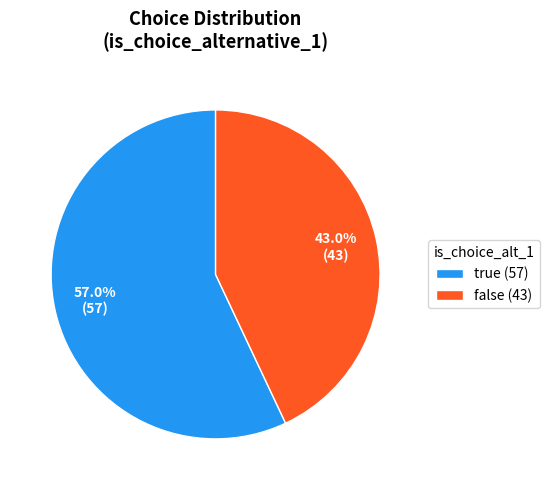

What percentage is NOT represented by false?

57.0%